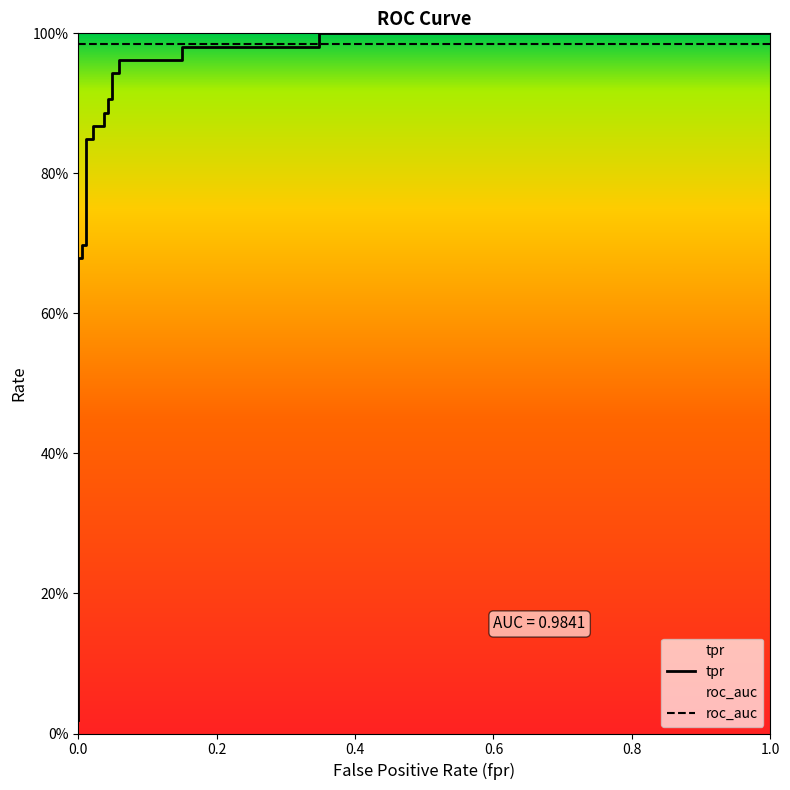

Does the chart have visible grid lines?

No